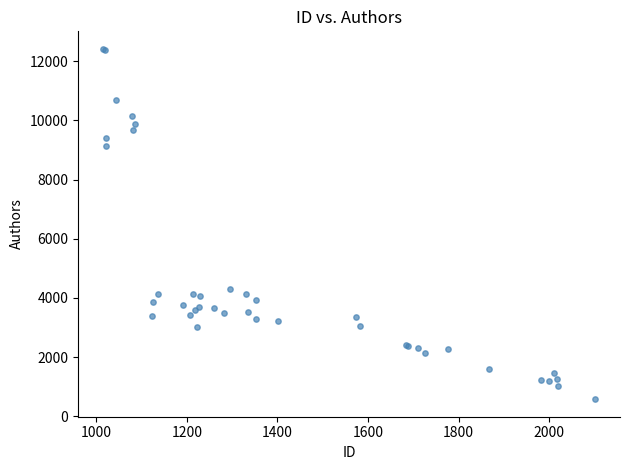

What Y value in the scatter plot is closest to 6497?

4285